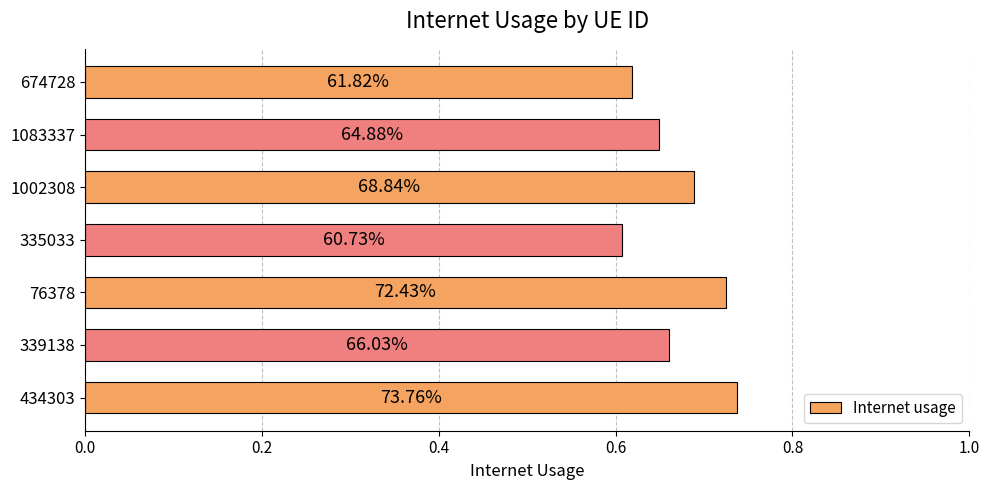

What is the sum of all values?

4.7